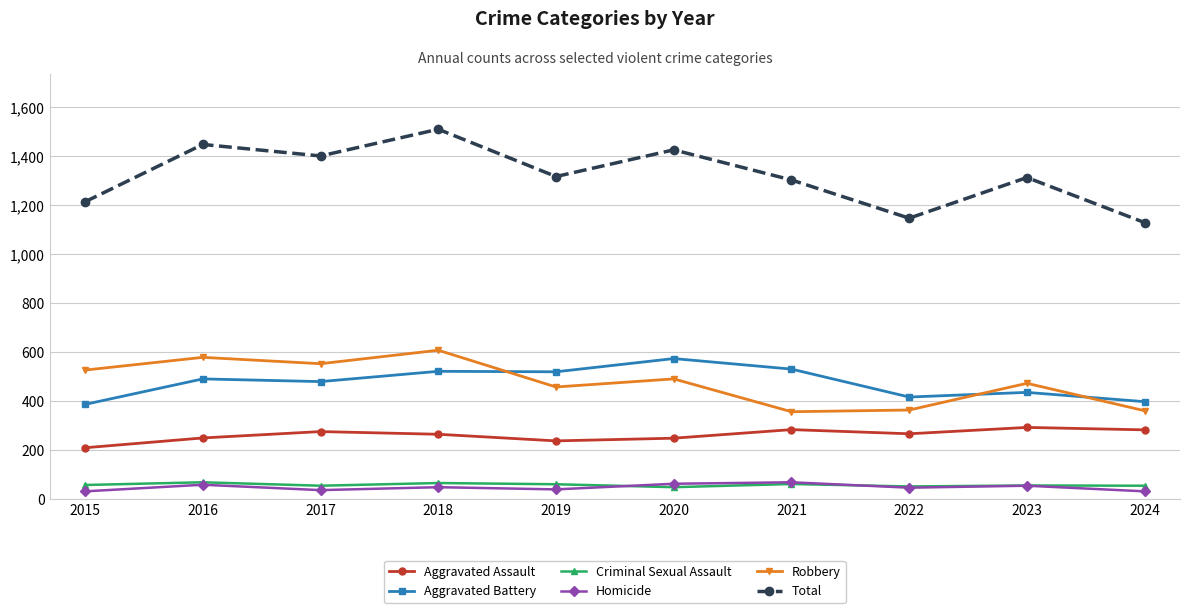

What value does the Aggravated Battery series have at 2020, to the nearest 5?

575